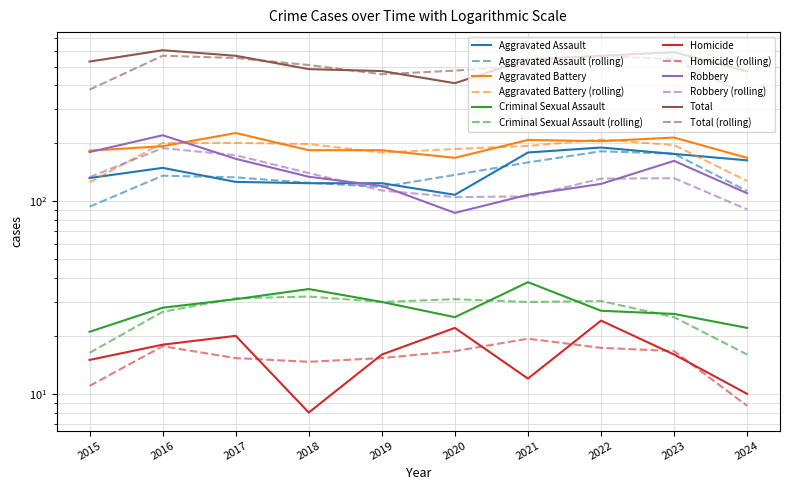

True or false: Total has a value of 171 at 2021.

False